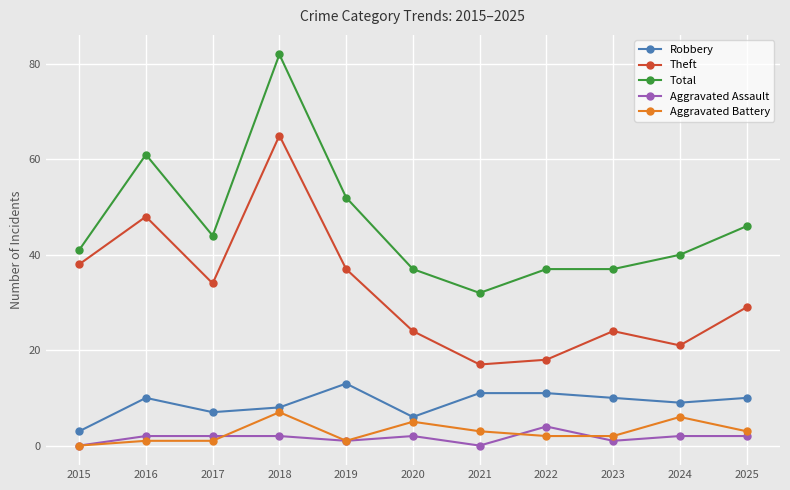

What is the average value of the Theft series?

32